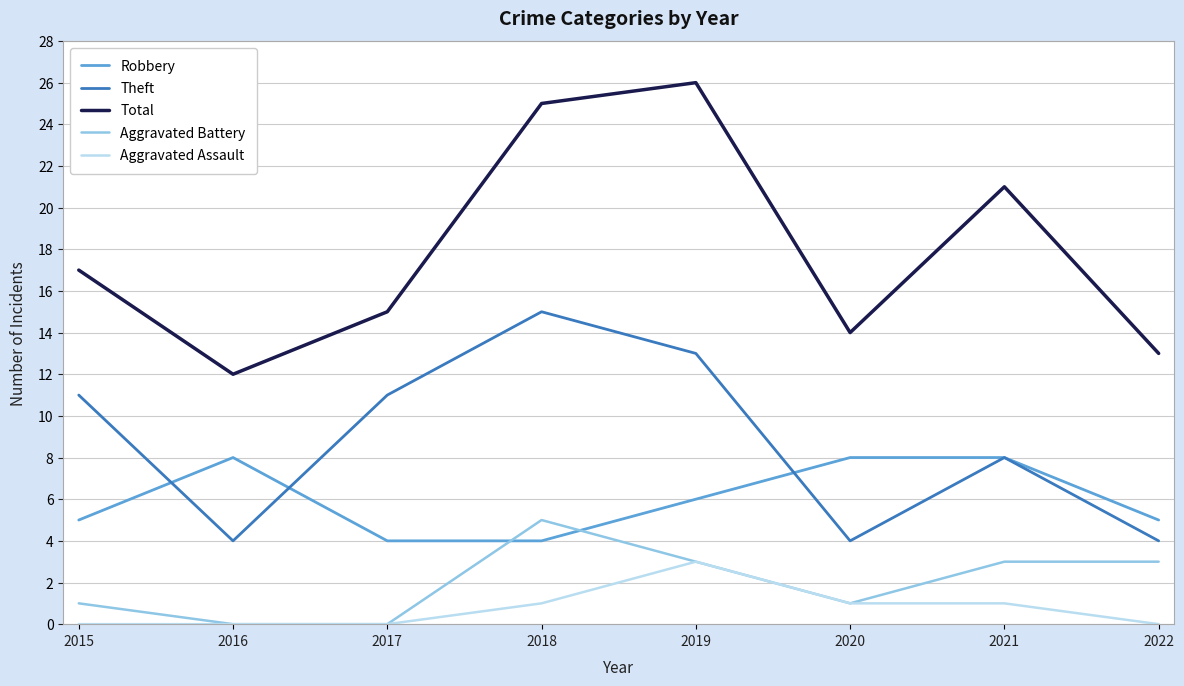

What is the maximum value shown in the chart?

26